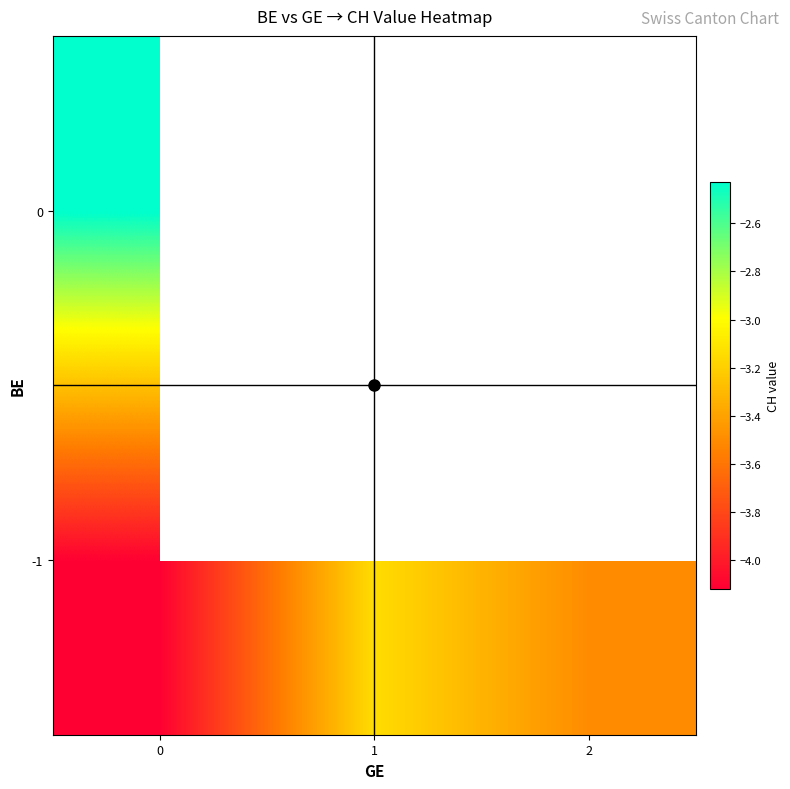

Rank the series by their maximum value, from lowest to highest.

-1, 0